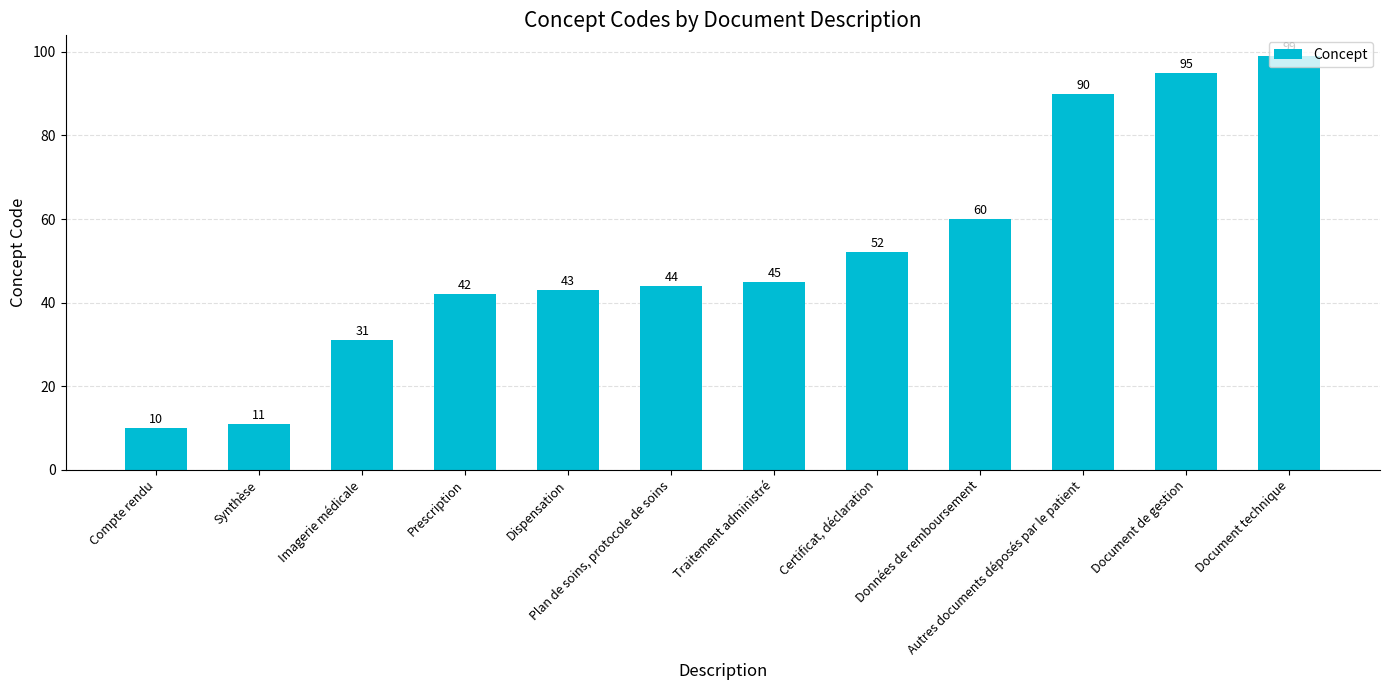

Rank the categories by value from highest to lowest.

Document technique, Document de gestion, Autres documents déposés par le patient, Données de remboursement, Certificat, déclaration, Traitement administré, Plan de soins, protocole de soins, Dispensation, Prescription, Imagerie médicale, Synthèse, Compte rendu